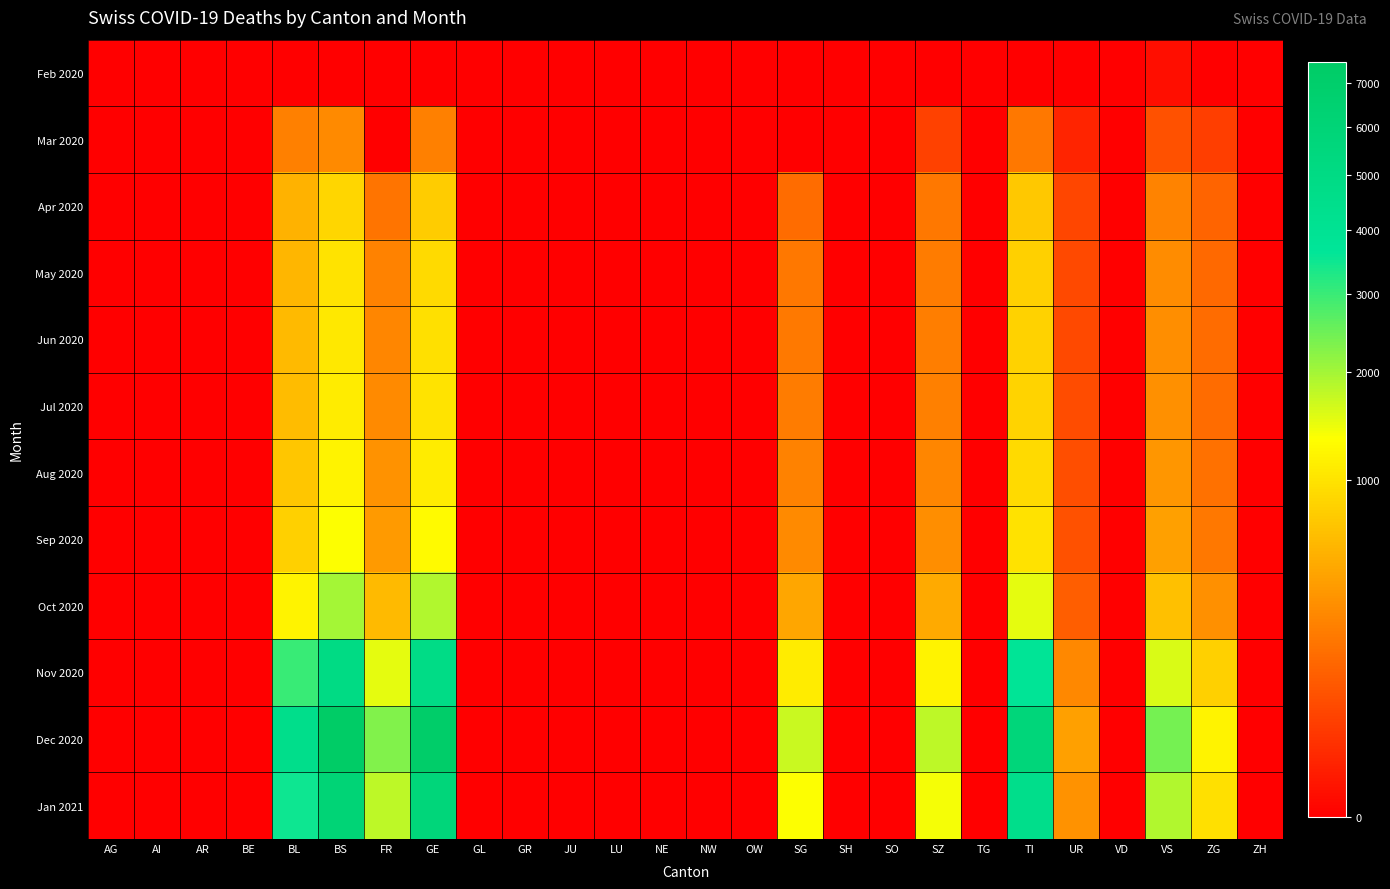

How many categories are shown in the chart?

26